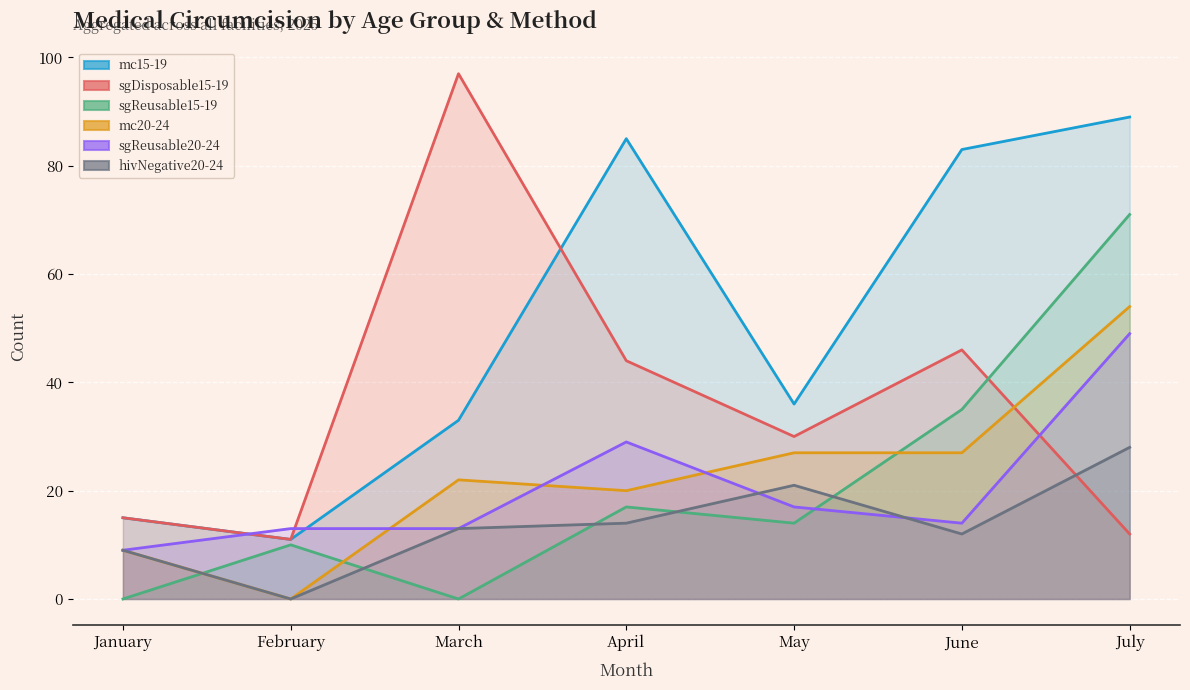

How many lines are shown in the chart?

6